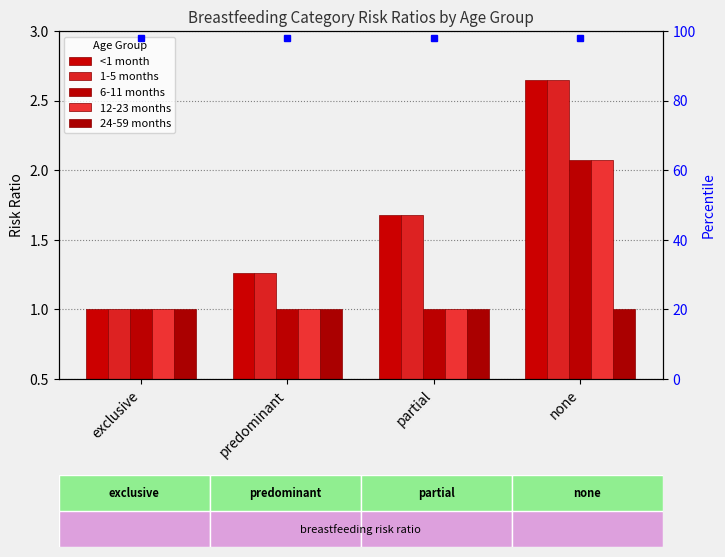

What is the value of the 24-59 months bar at the 3rd from the left?

1.0